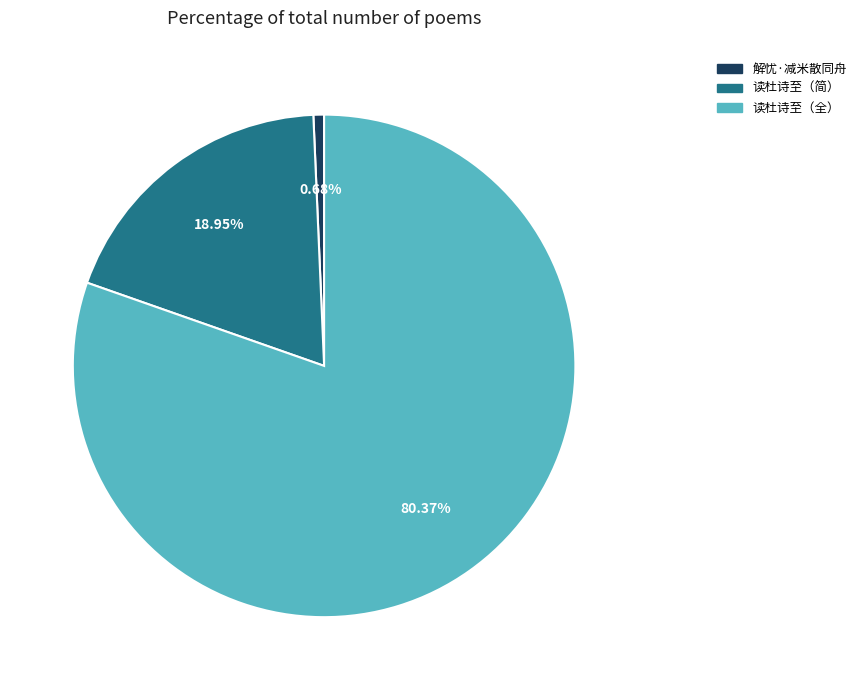

Is there any slice that represents more than half of the pie?

Yes